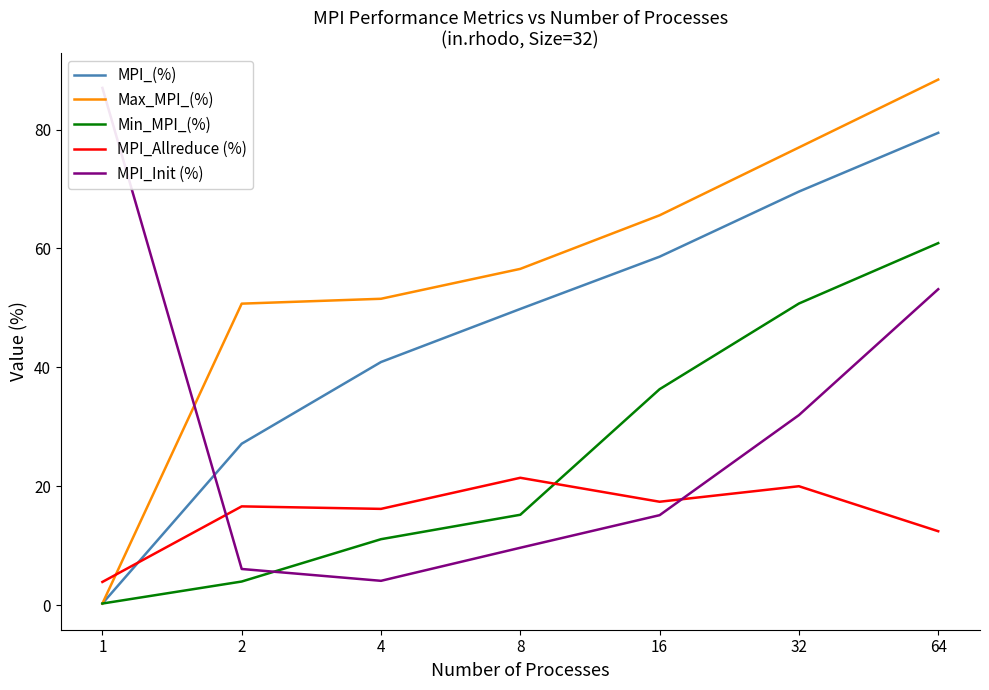

Reading right to left, what are all the values shown in this chart?

MPI_(%): 64=79.4	32=69.6	16=58.6	8=49.8	4=40.9	2=27.1	1=0.3
Max_MPI_(%): 64=88.4	32=77.0	16=65.6	8=56.6	4=51.5	2=50.7	1=0.3
Min_MPI_(%): 64=60.9	32=50.7	16=36.3	8=15.2	4=11.1	2=4.0	1=0.3
MPI_Allreduce (%): 64=12.4	32=20.0	16=17.4	8=21.4	4=16.2	2=16.6	1=3.9
MPI_Init (%): 64=53.1	32=32.0	16=15.1	8=9.7	4=4.1	2=6.1	1=87.0